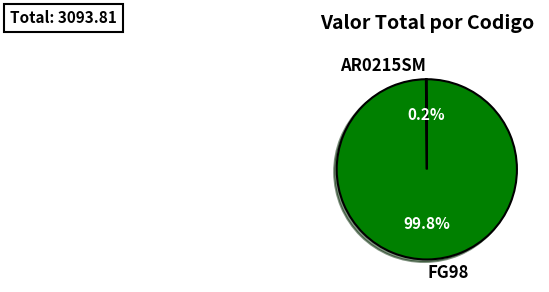

To the nearest percent, what is the difference between the largest and smallest slice percentages?

100%